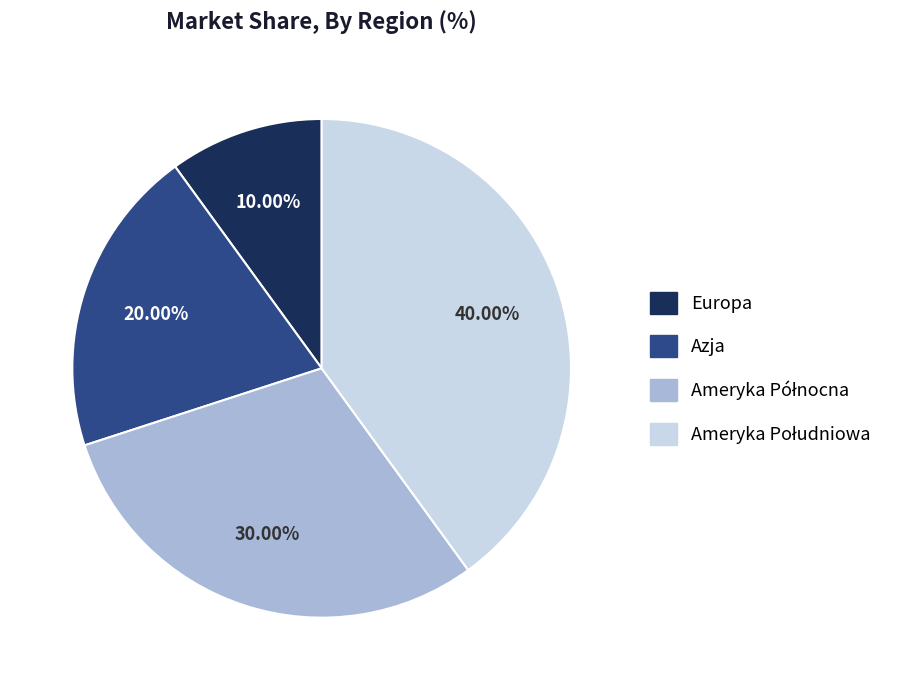

Which slice is the smallest?

Europa